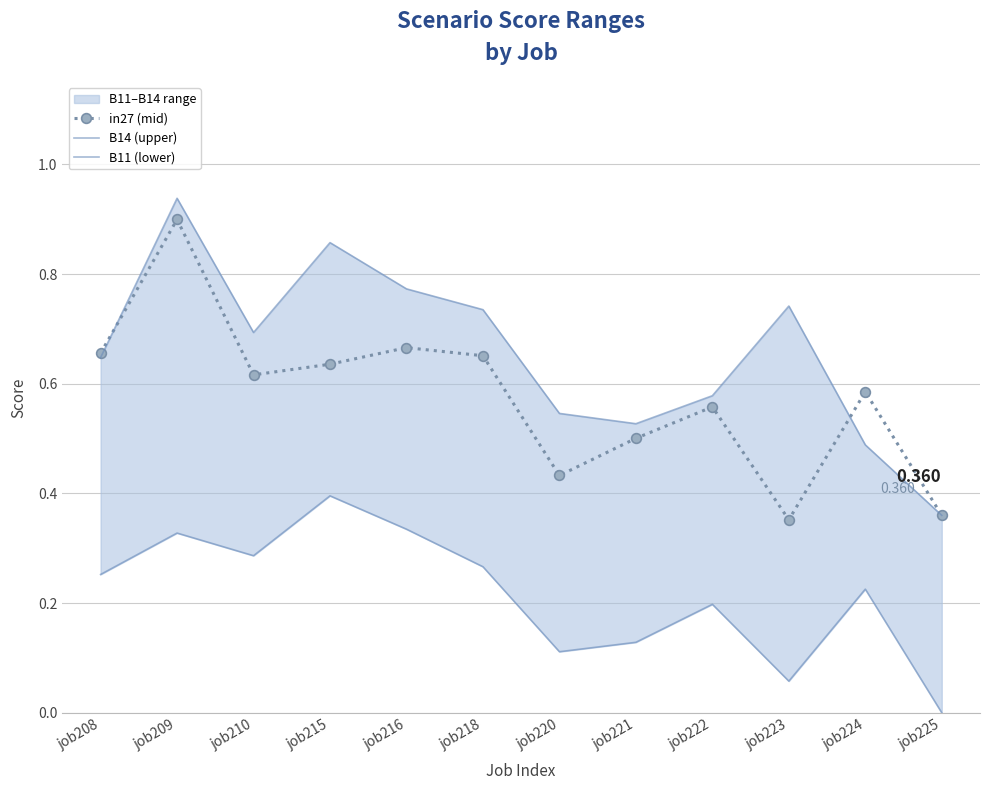

What is the value of the in27 (mid) point at the 2nd from the left?

0.9